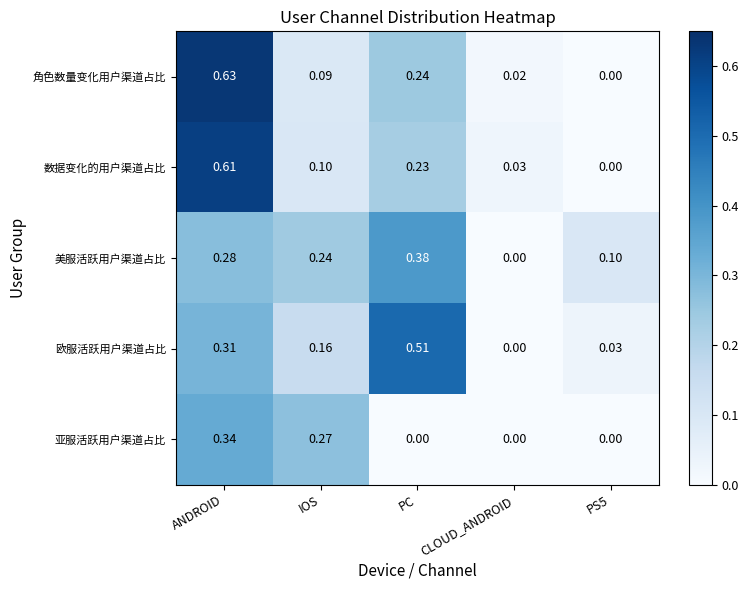

List the series in order of their peak value, highest first.

角色数量变化用户渠道占比, 数据变化的用户渠道占比, 欧服活跃用户渠道占比, 美服活跃用户渠道占比, 亚服活跃用户渠道占比